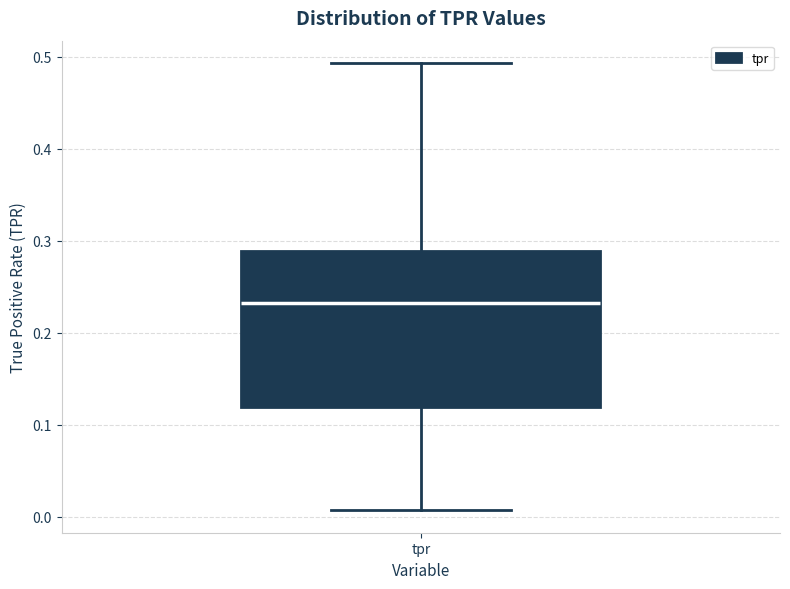

Transcribe this box plot: give where the median line is, the range the box spans, and where the two whiskers end, as read against the y-axis. The values are not printed on the chart, so give them approximately, as read against the axis.

median 0.23, box 0.12 to 0.29, whiskers 0.01 to 0.49